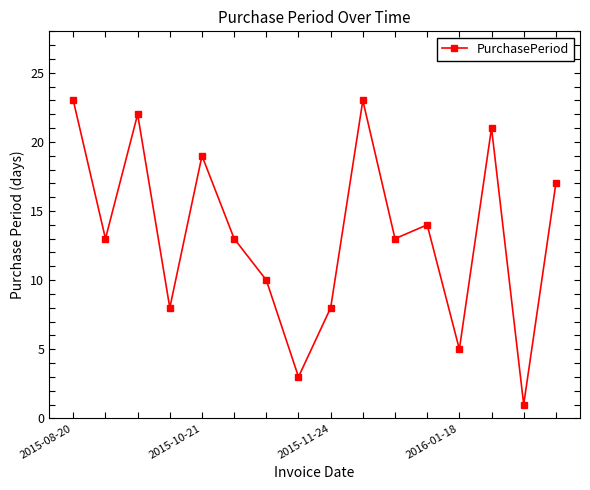

What is the minimum value shown in the chart?

1